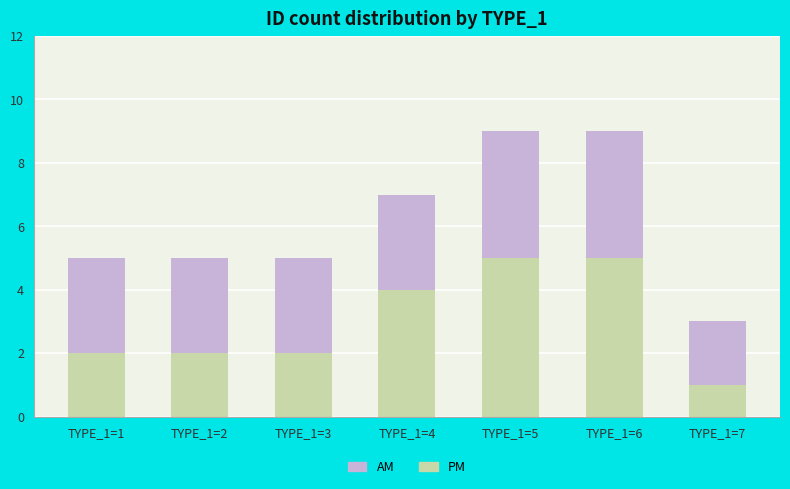

True or false: PM has a value of 6 at TYPE_1=4.

False